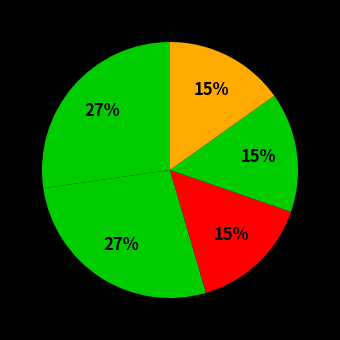

Count the number of slices in the pie.

5